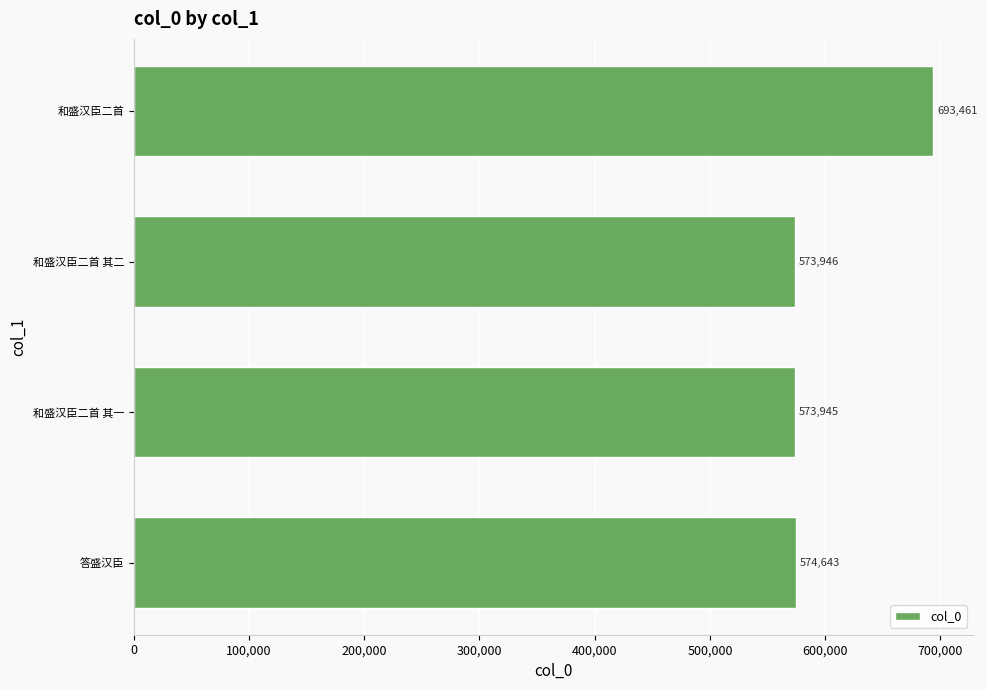

Approximately how many times larger is the value at 答盛汉臣 compared to 和盛汉臣二首?

0.8